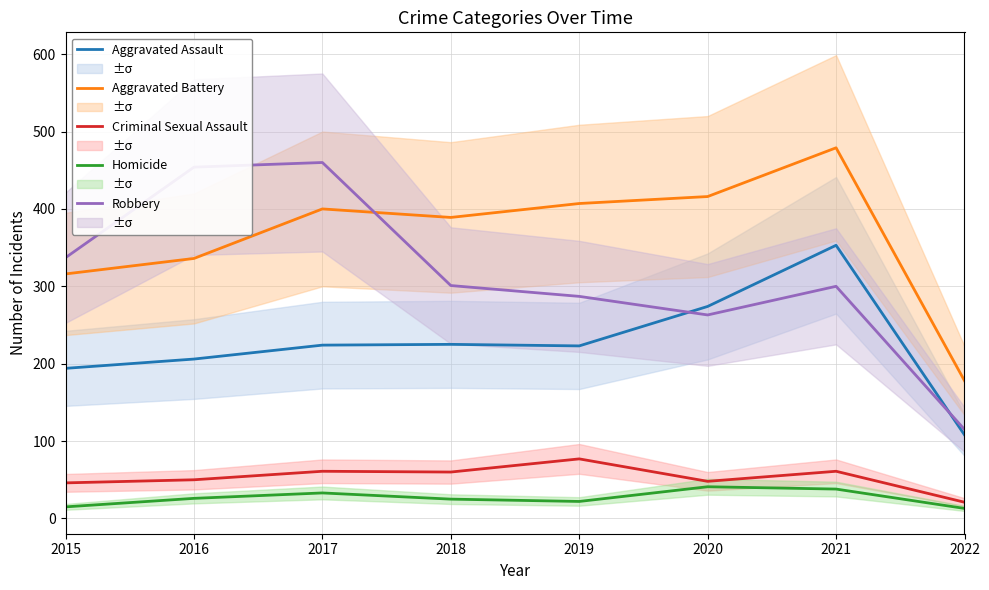

Reading right to left, transcribe all the data shown in this chart.

Aggravated Assault: 2022=108	2021=353	2020=274	2019=223	2018=225	2017=224	2016=206	2015=194
Aggravated Battery: 2022=178	2021=479	2020=416	2019=407	2018=389	2017=400	2016=336	2015=316
Criminal Sexual Assault: 2022=21	2021=61	2020=48	2019=77	2018=60	2017=61	2016=50	2015=46
Homicide: 2022=13	2021=38	2020=41	2019=22	2018=25	2017=33	2016=26	2015=15
Robbery: 2022=115	2021=300	2020=263	2019=287	2018=301	2017=460	2016=454	2015=337